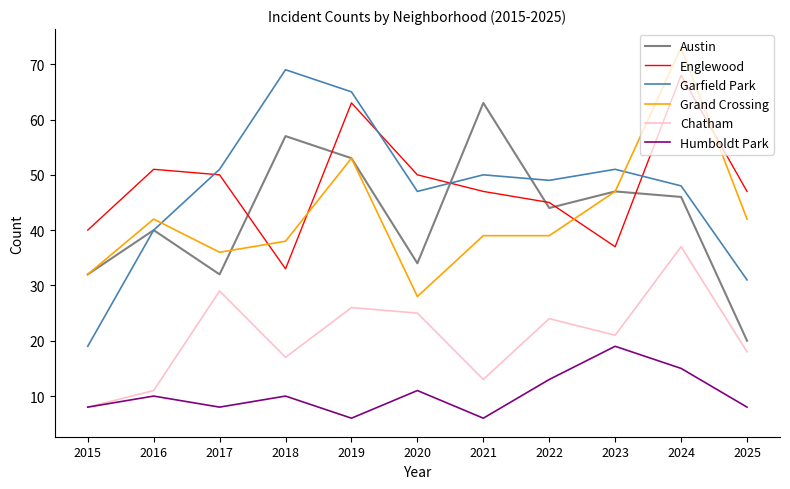

What is the spread (max minus min) of values at 2022?

36